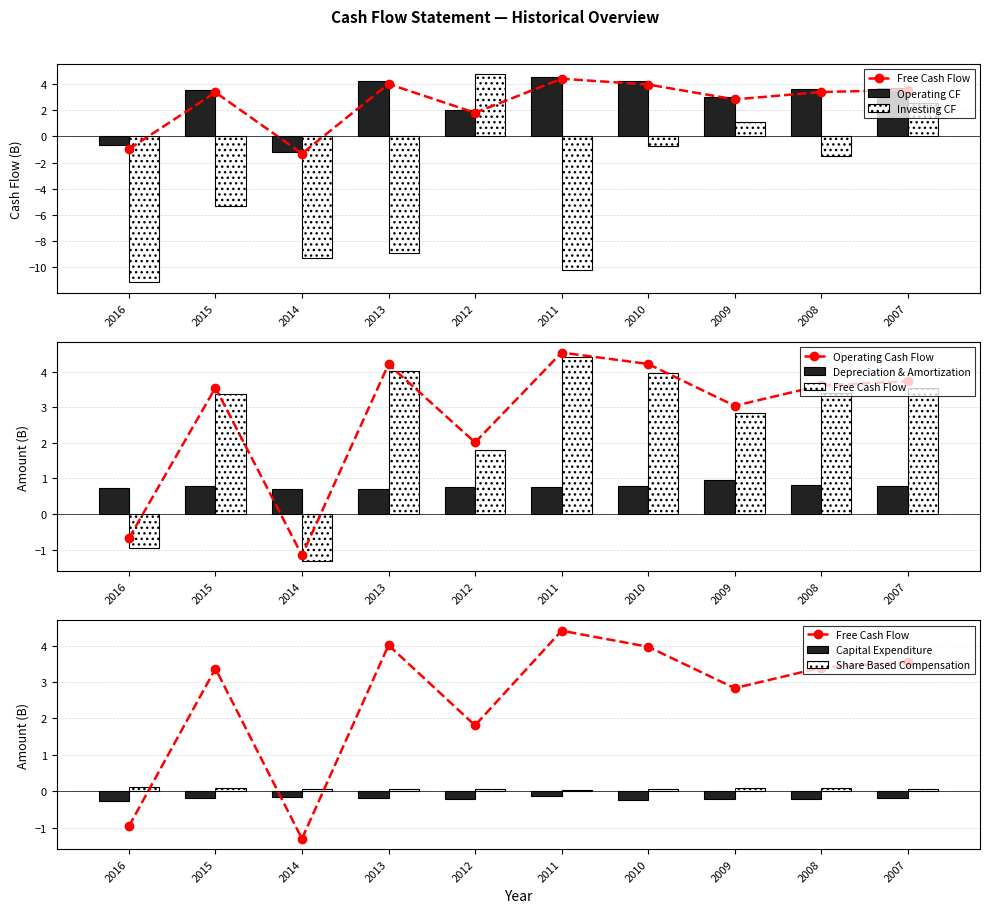

The value of Operating Cash Flow at 2007 is 3.7. True or false?

True